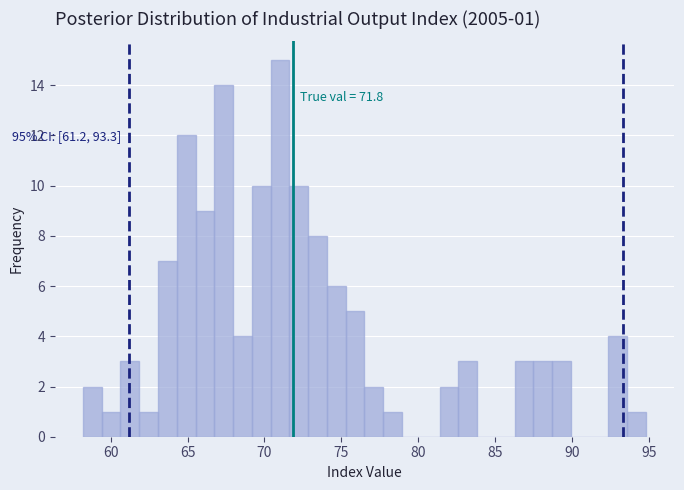

Read against the x-axis, roughly where is the centre of the tallest bar?

71.0